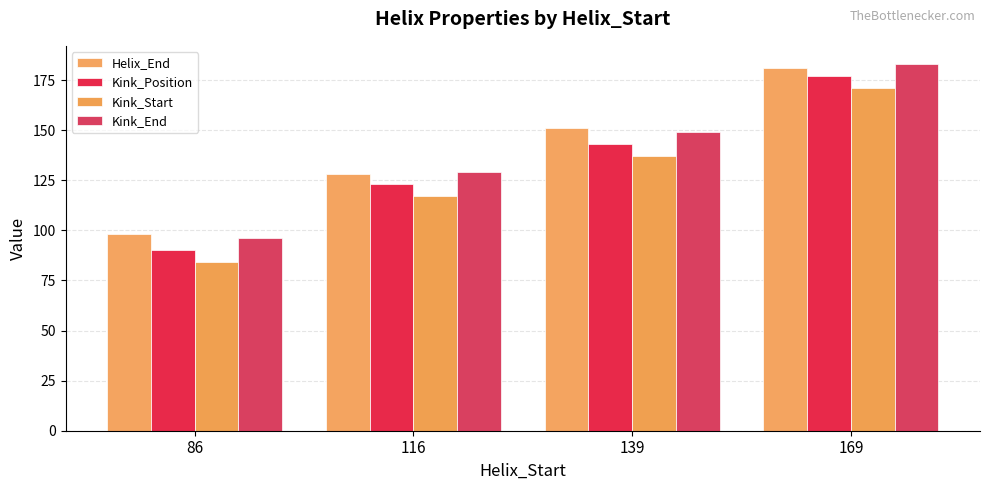

Are the bars horizontal?

No